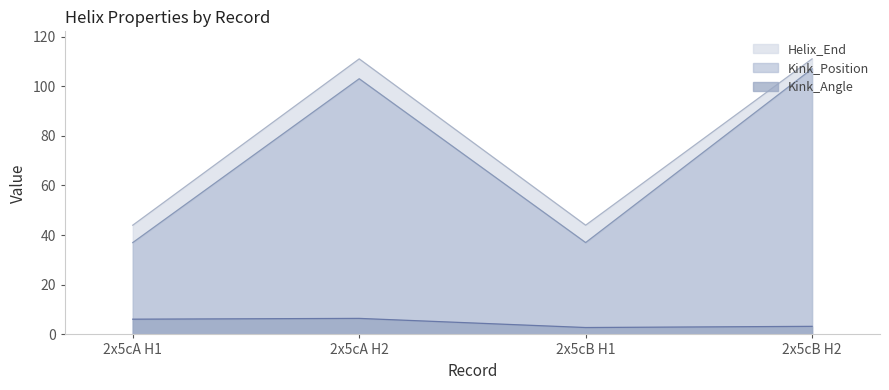

What is the minimum value for Kink_Angle?

2.8